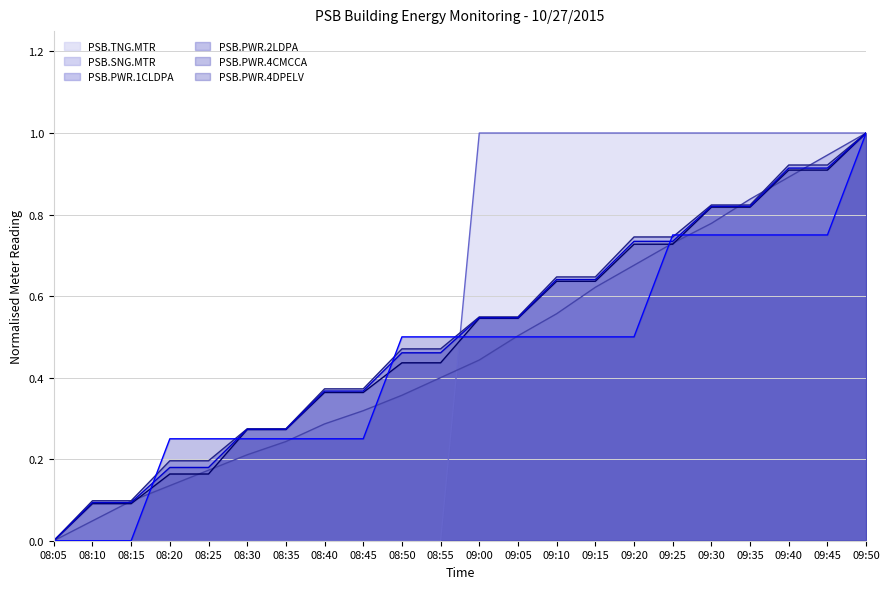

At 09:20, list the series in order from largest to smallest.

PSB.TNG.MTR, PSB.PWR.1CLDPA, PSB.PWR.4CMCCA, PSB.PWR.2LDPA, PSB.SNG.MTR, PSB.PWR.4DPELV